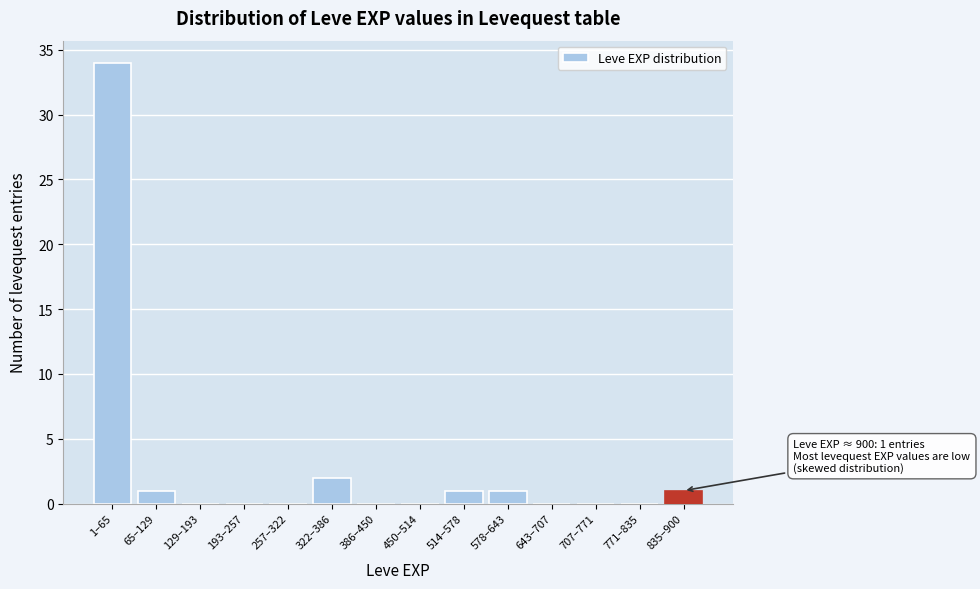

Reading left to right, transcribe all the data shown in this chart.

1–65=34	65–129=1	129–193=0	193–257=0	257–322=0	322–386=2	386–450=0	450–514=0	514–578=1	578–643=1	643–707=0	707–771=0	771–835=0	835–900=1